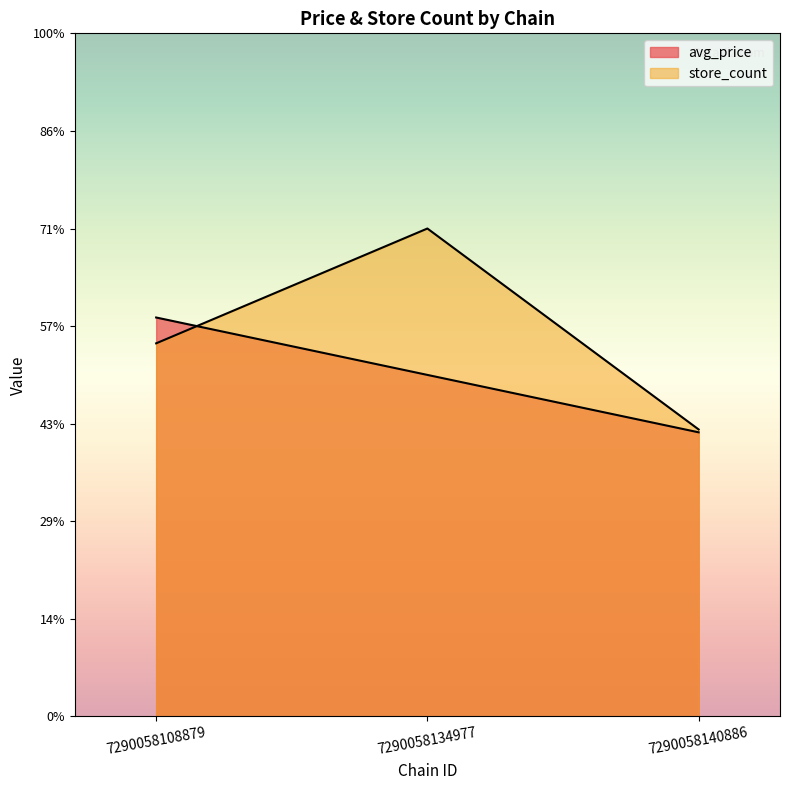

Which series changed the most between 7290058108879 and 7290058134977?

store_count